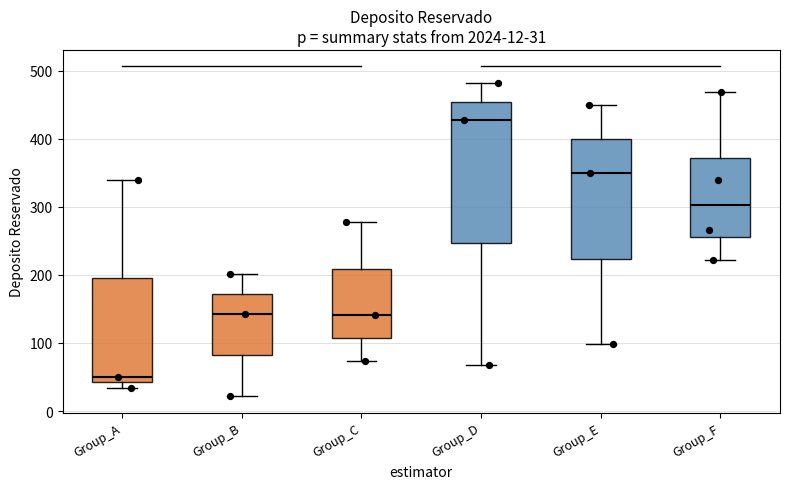

Which box has the lowest median line?

Group_A